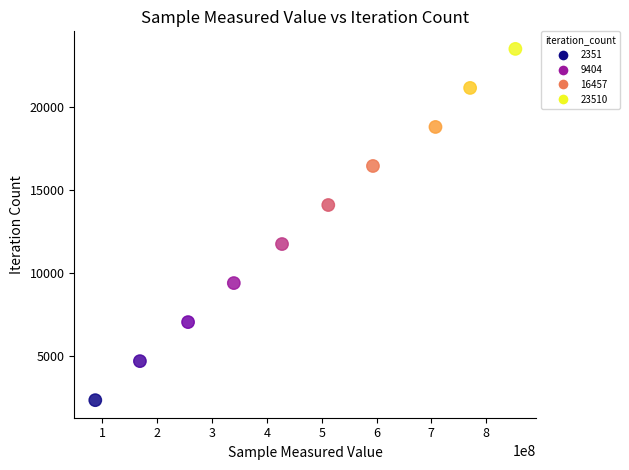

What is the range of Y values (max minus min)?

21159